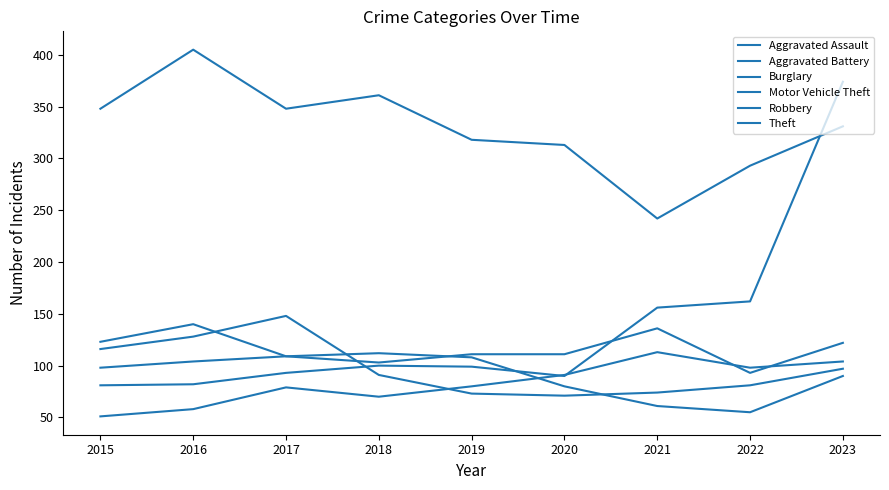

Is this an area chart (filled region under the line)?

No